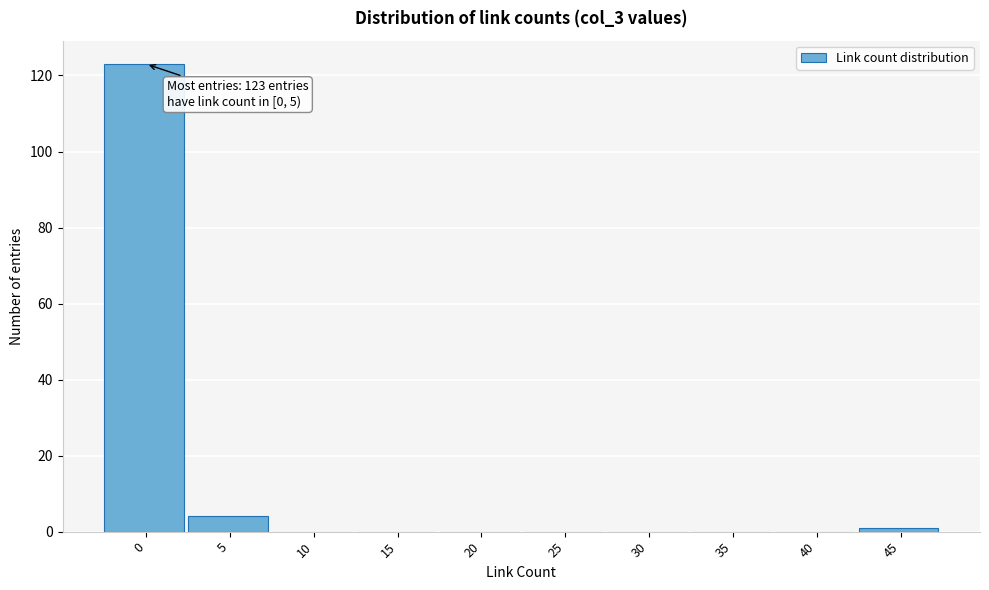

Reading right to left, extract all data points from this chart.

45=1	40=0	35=0	30=0	25=0	20=0	15=0	10=0	5=4	0=123